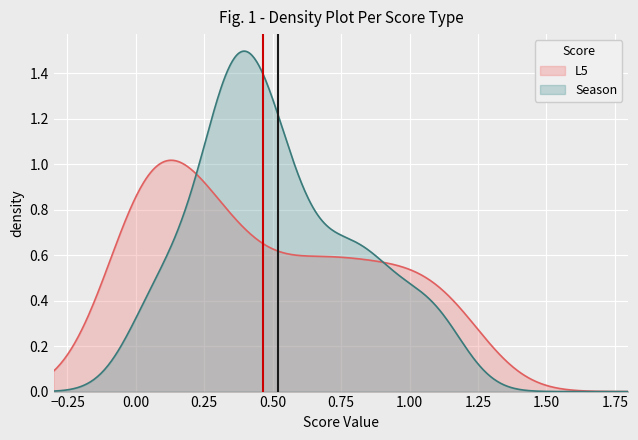

Rank the series by their maximum value, from highest to lowest.

Season, L5